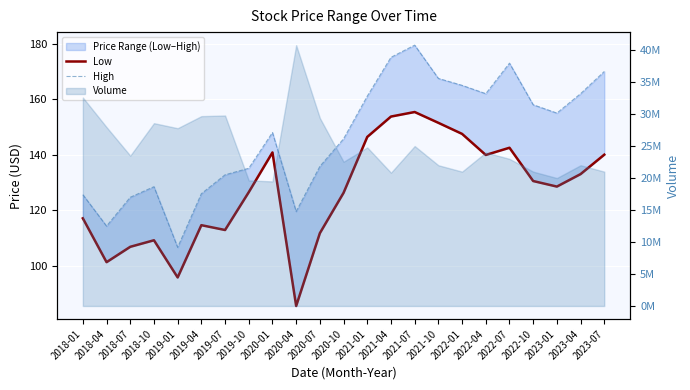

How many categories are shown in the chart?

23